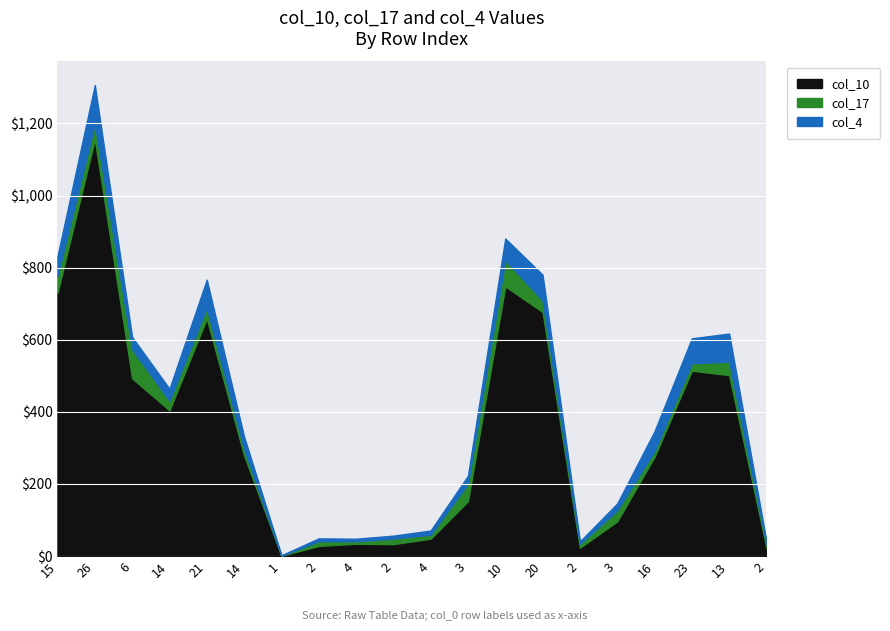

What is the label of the 12th point from the right?

4